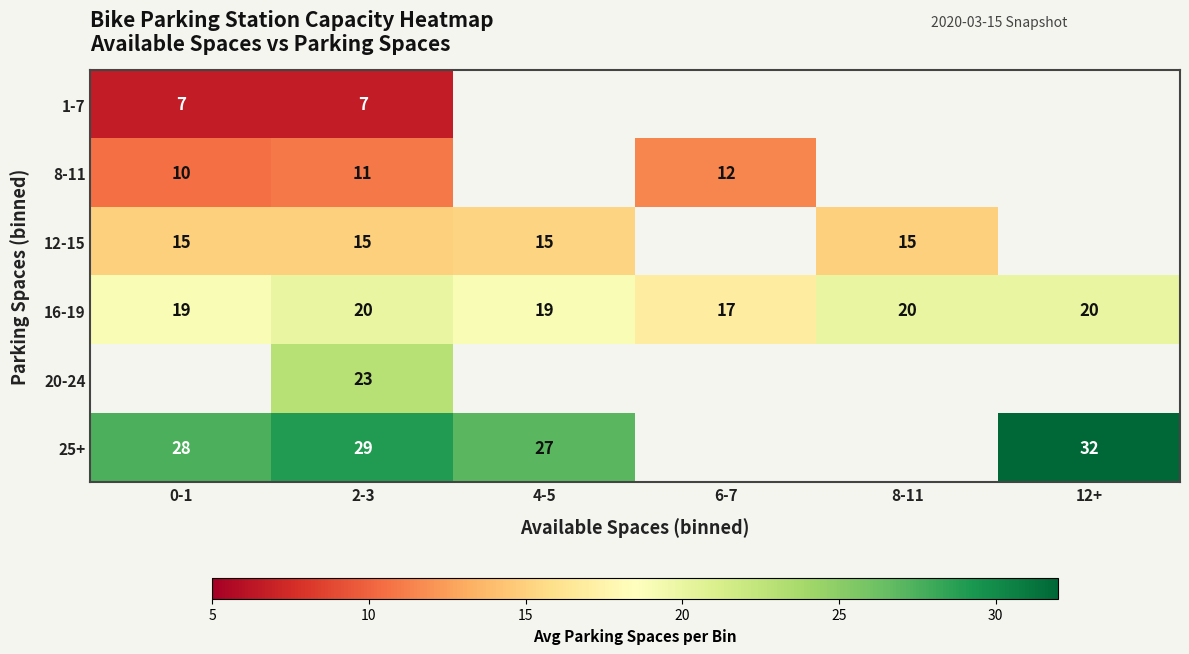

At how many categories does at least one series exceed 22?

4